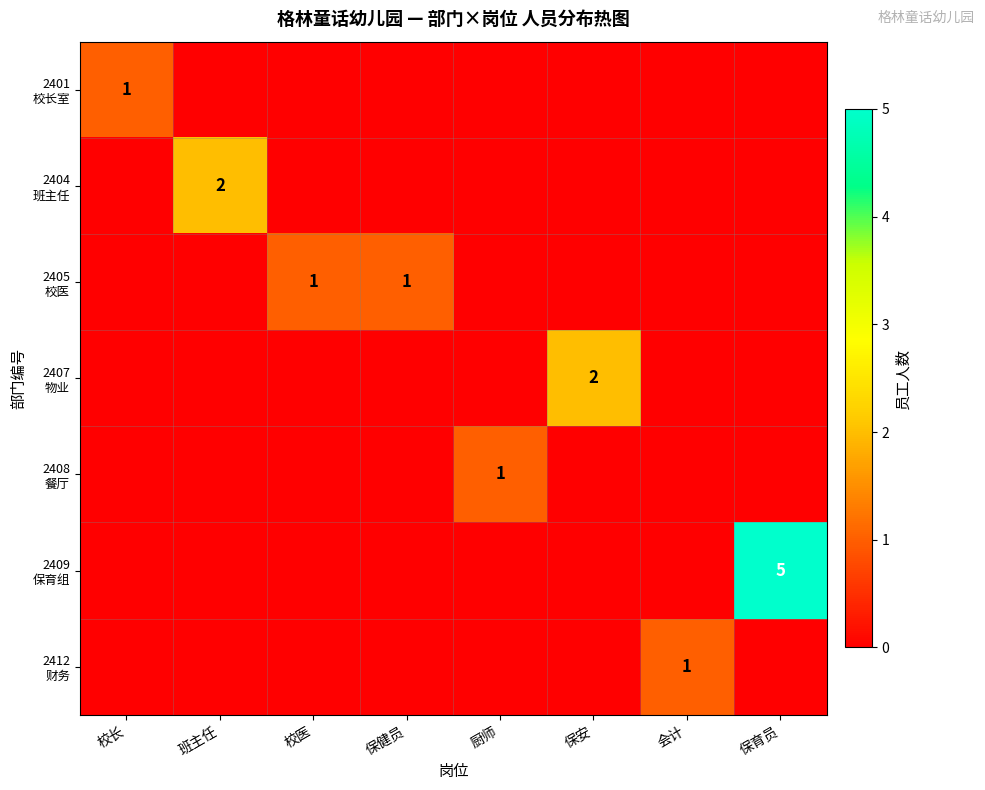

Rank the series at 会计 from lowest to highest value.

2401 校长室, 2404 班主任, 2405 校医, 2407 物业, 2408 餐厅, 2409 保育组, 2412 财务